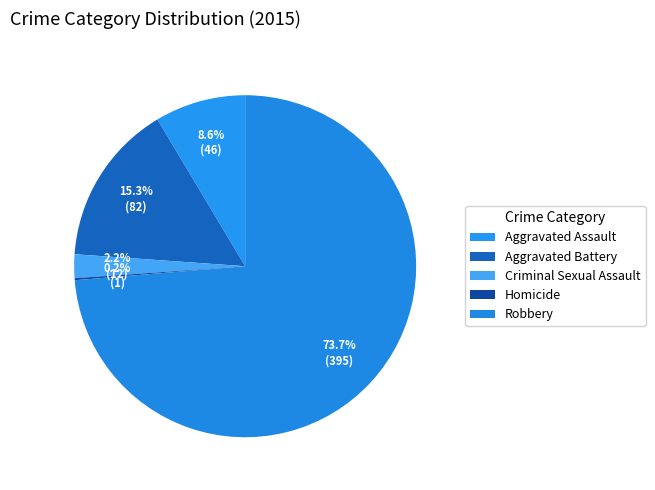

Is it true that Robbery is 74% of the pie?

True